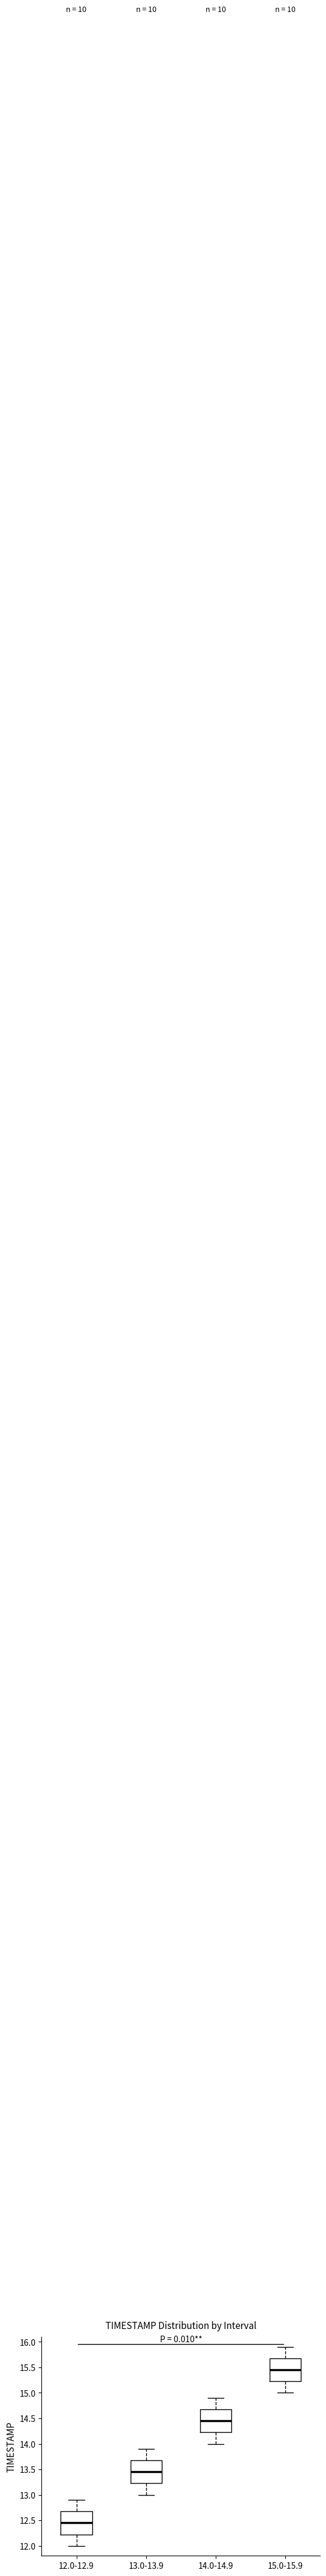

Reading left to right, transcribe this box plot: for each box, give where its median line is, the range the box spans, and where its two whiskers end, as read against the y-axis. The values are not printed on the chart, so give them approximately, as read against the axis.

12.0-12.9: median 12.45, box 12.25 to 12.70, whiskers 12.00 to 12.90
13.0-13.9: median 13.45, box 13.25 to 13.70, whiskers 13.00 to 13.90
14.0-14.9: median 14.45, box 14.25 to 14.70, whiskers 14.00 to 14.90
15.0-15.9: median 15.45, box 15.25 to 15.70, whiskers 15.00 to 15.90